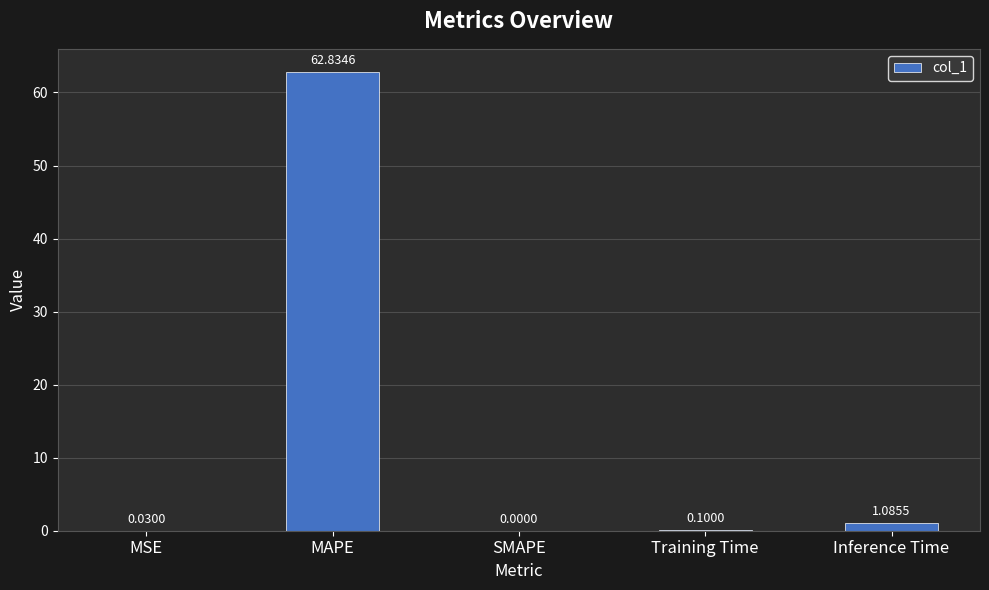

Between MSE and MAPE, which is larger?

MAPE